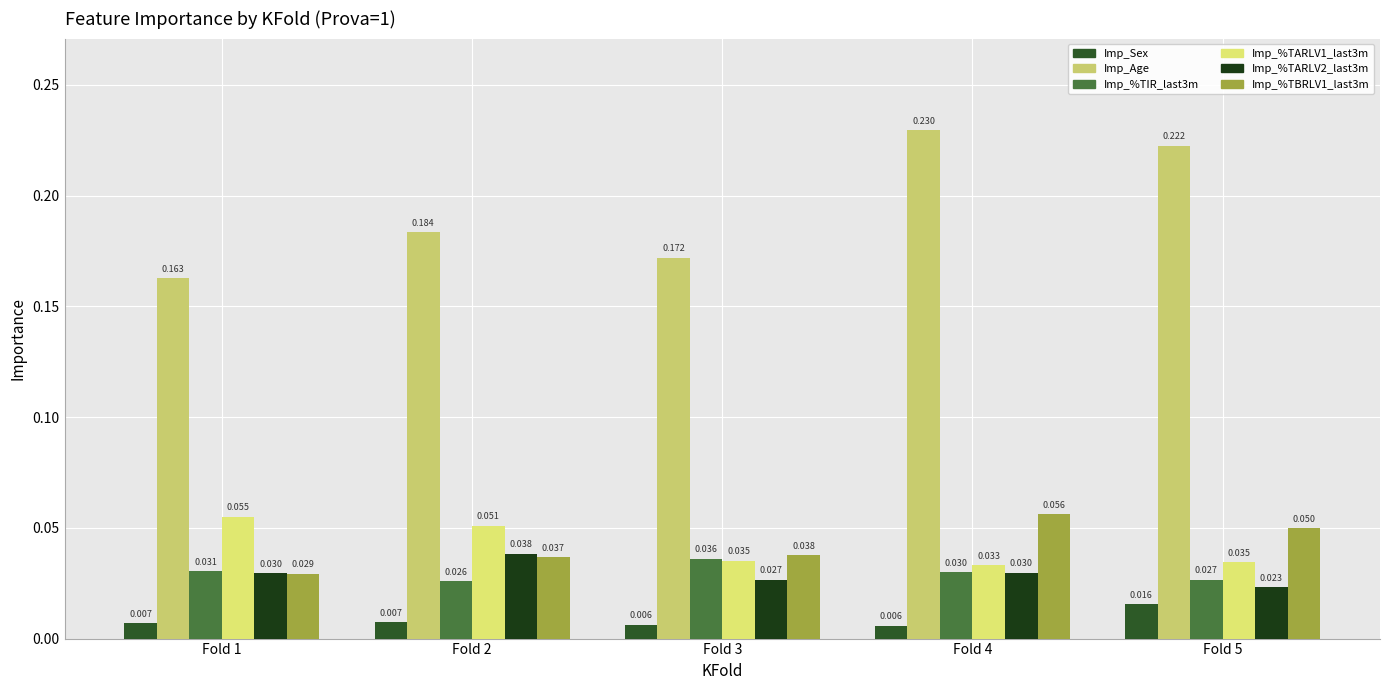

How many data points does each series have?

5